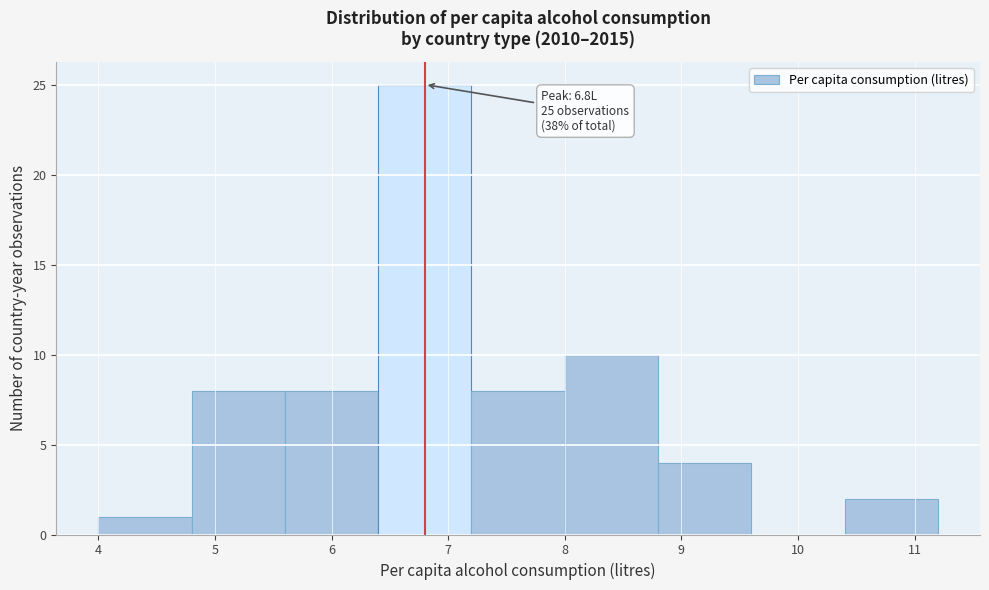

Which range on the x-axis has the tallest bar?

6.4 to 7.2